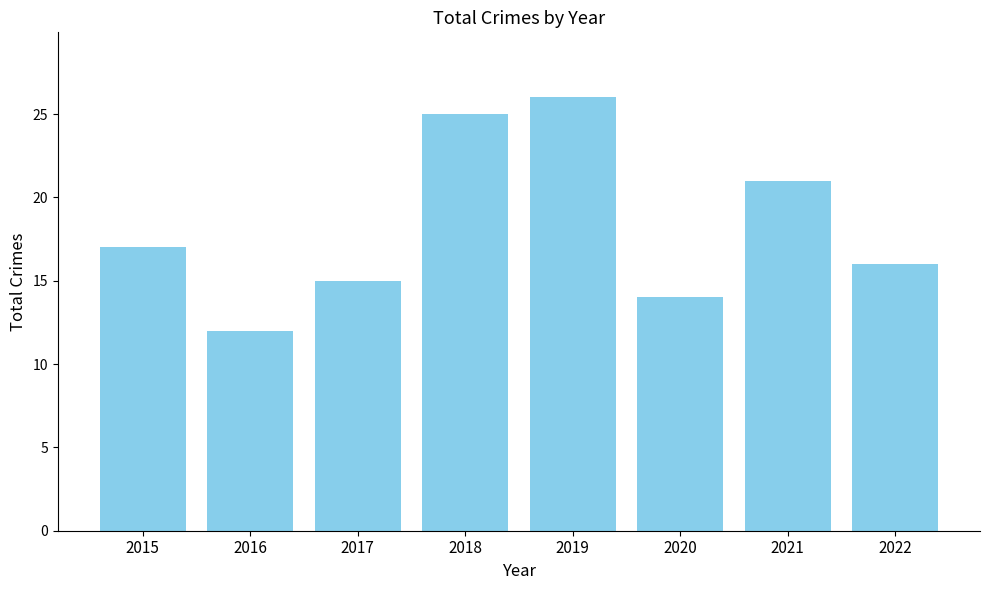

What is the value of the 1st bar from the left?

17